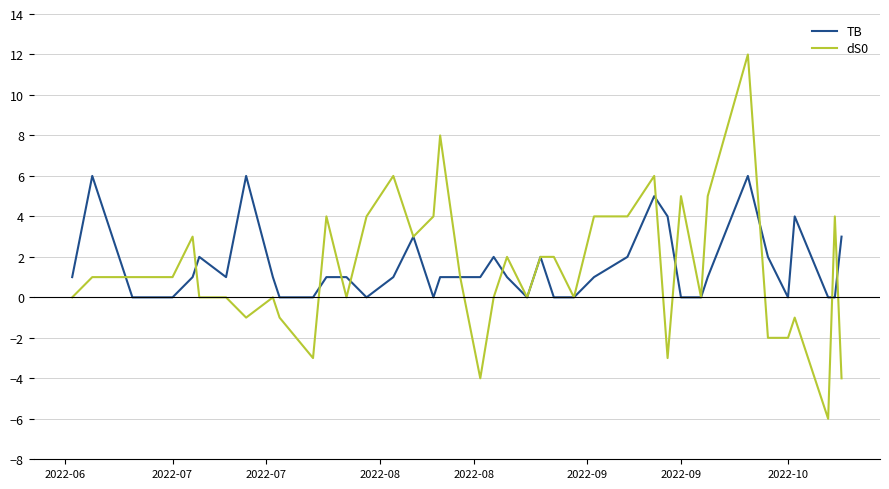

Does the chart display data point markers on the line(s)?

No